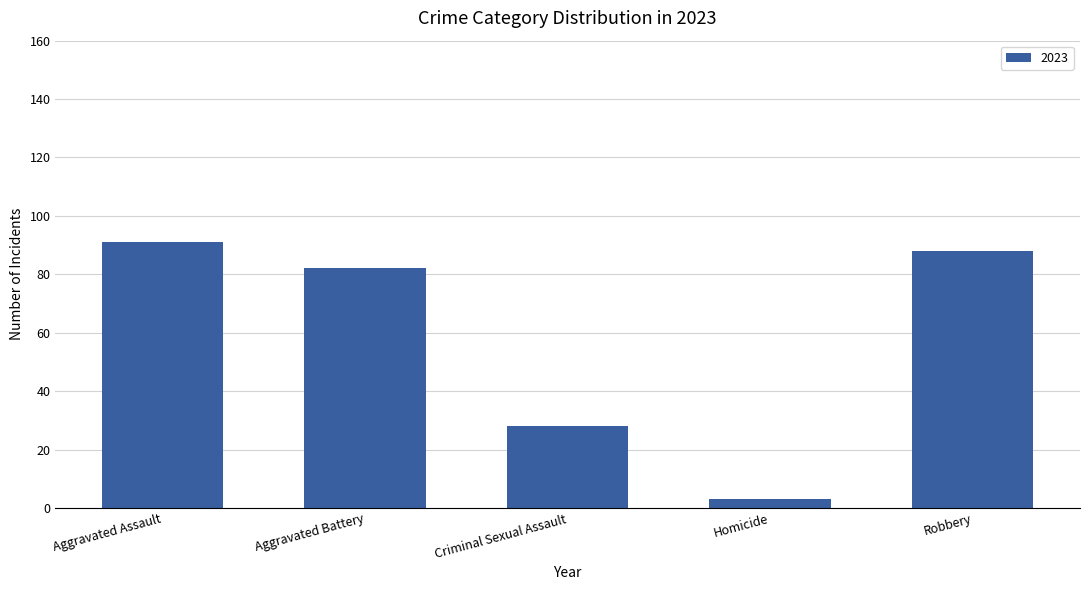

Reading right to left, what are all the values shown in this chart?

88	3	28	82	91